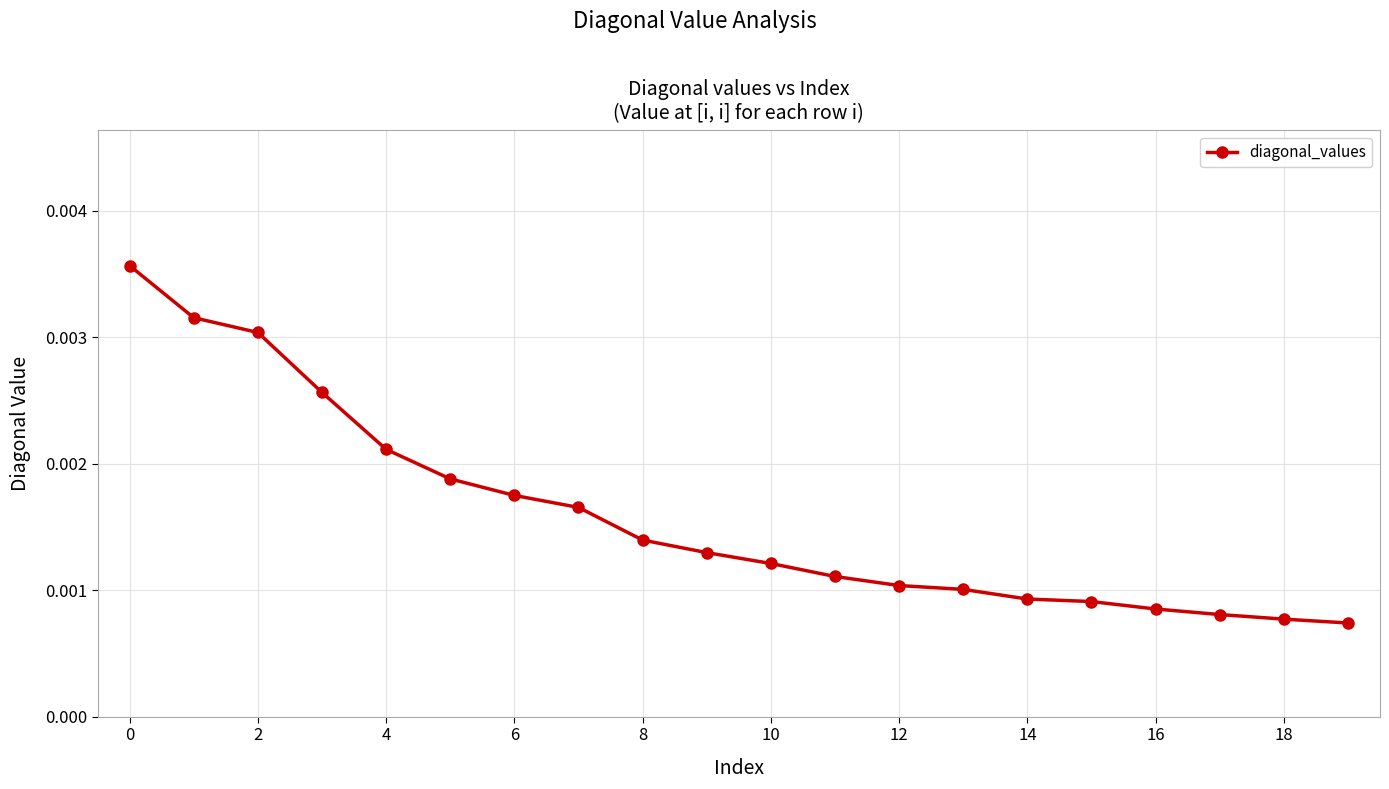

How many values are between 0 and 1?

20